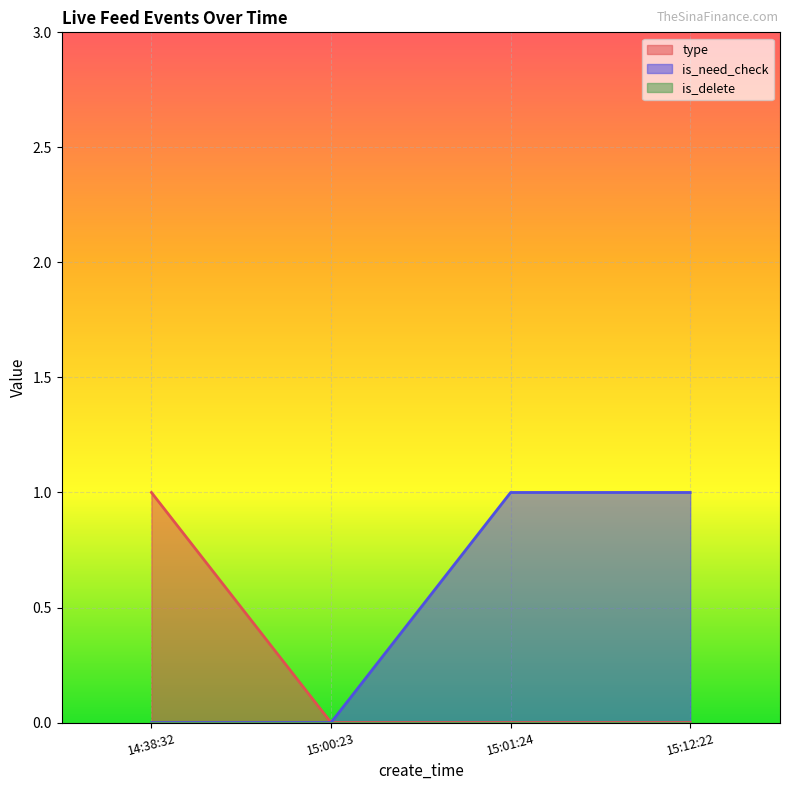

What position from the right is 15:00:23?

3